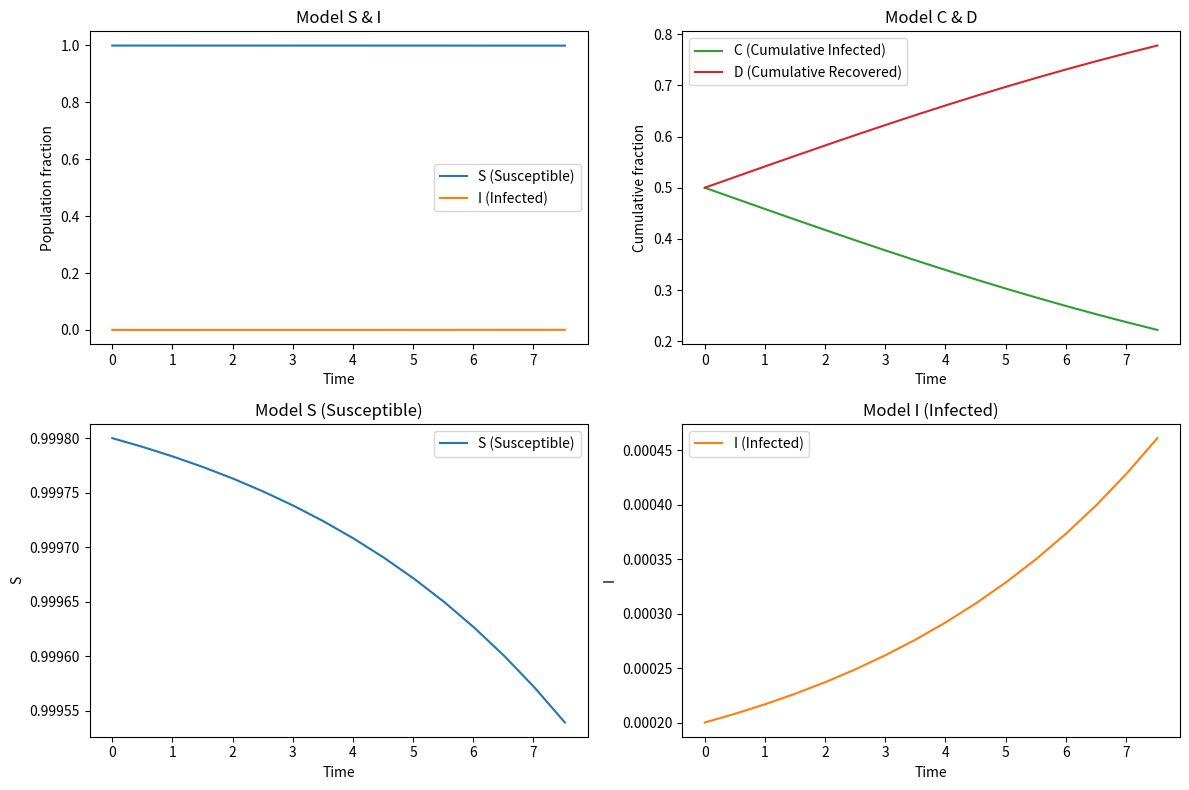

What is the value of the S (Susceptible) point at the 9th from the left?

1.0